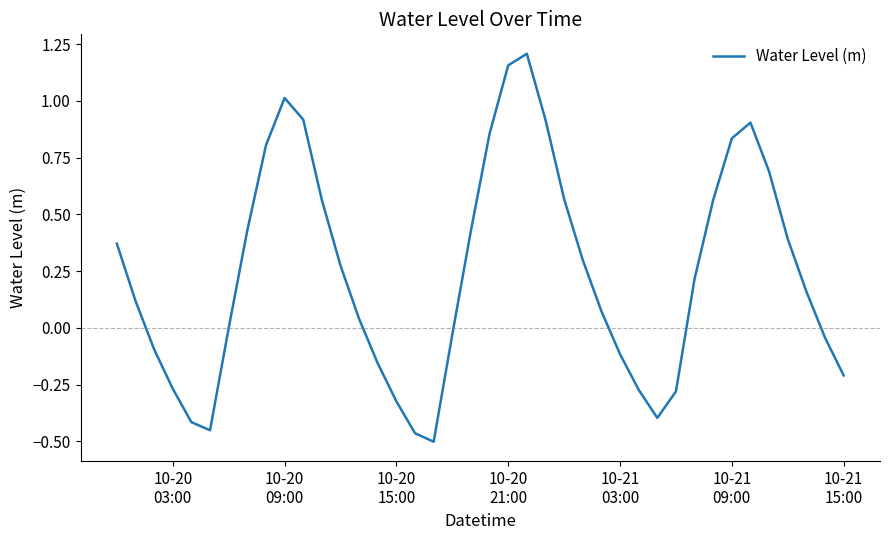

What is the difference between the maximum and minimum values?

1.7